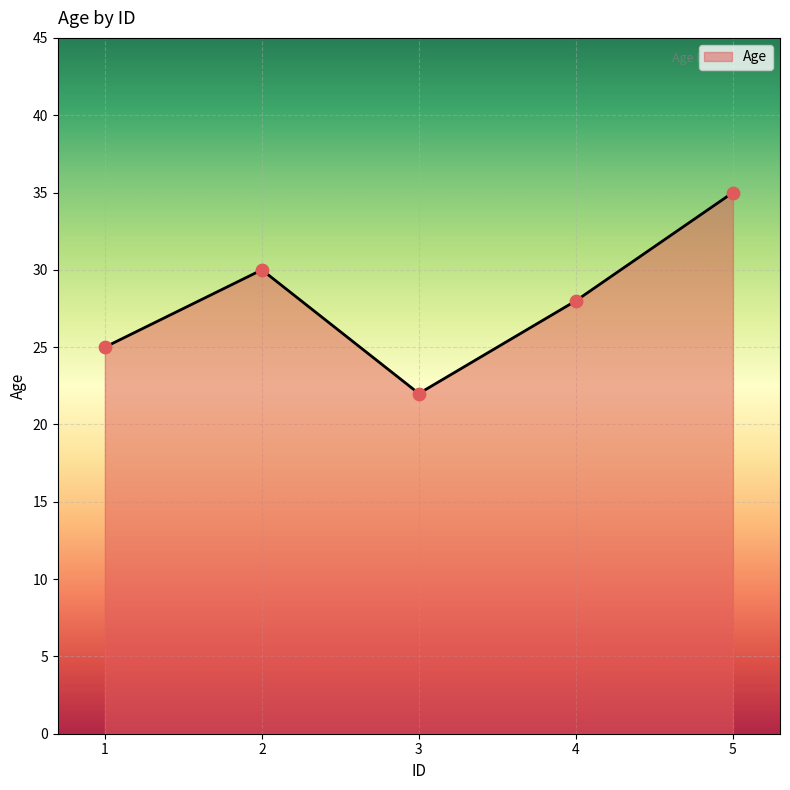

What is the ratio of the value at 3 to the value at 5?

0.6